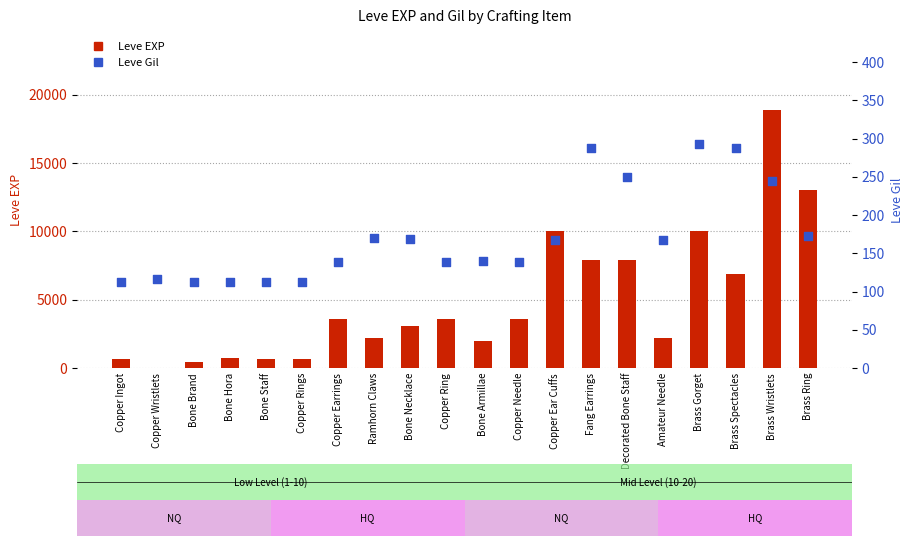

Which series has the largest total across all categories?

Leve EXP